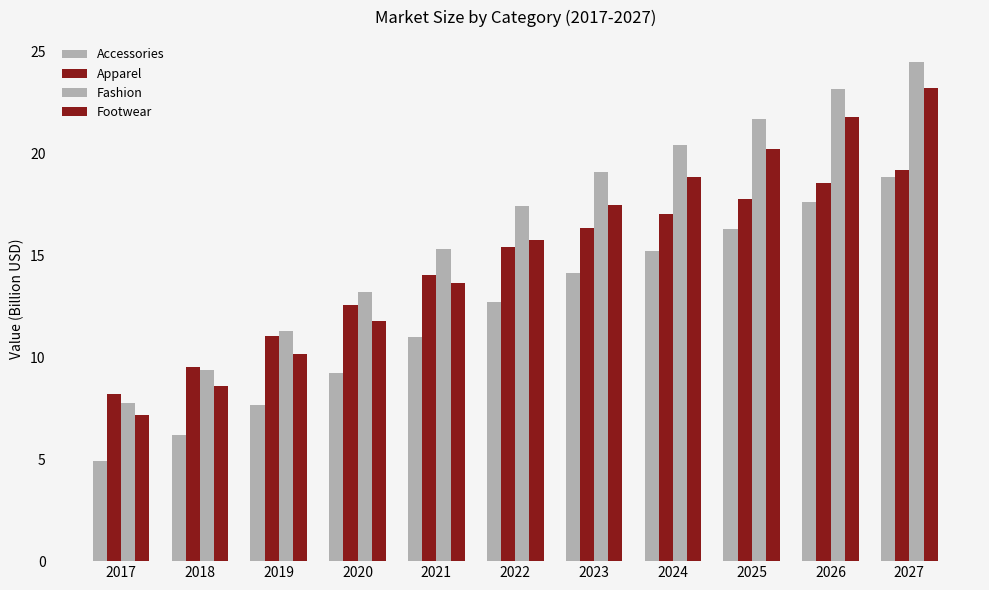

Which series has the largest range (max minus min)?

Fashion